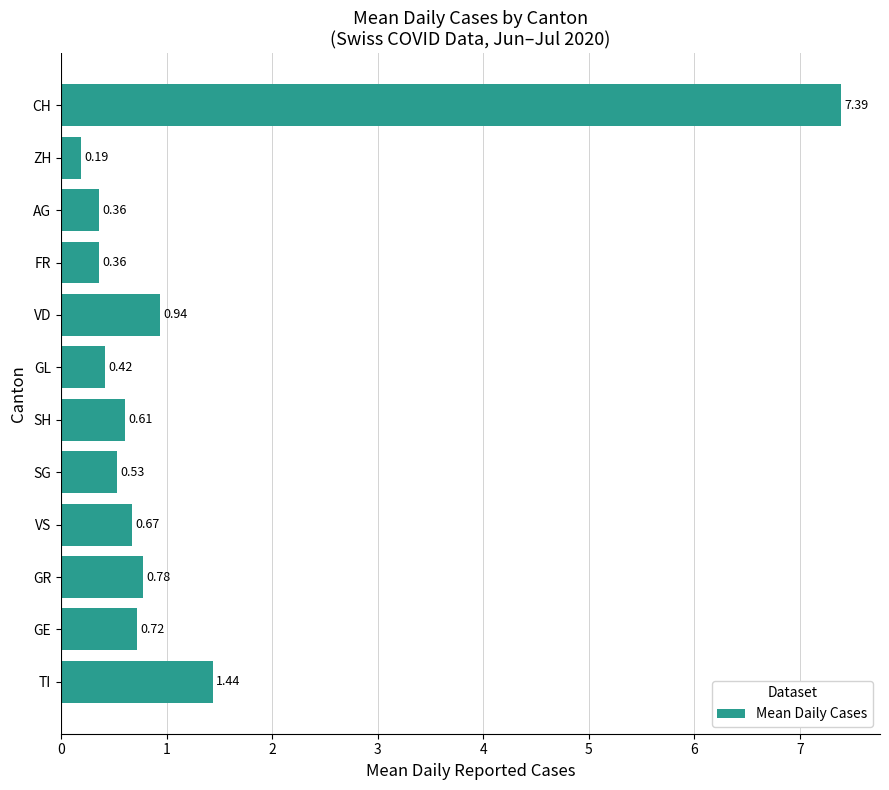

What is the difference between the maximum and minimum values?

7.2